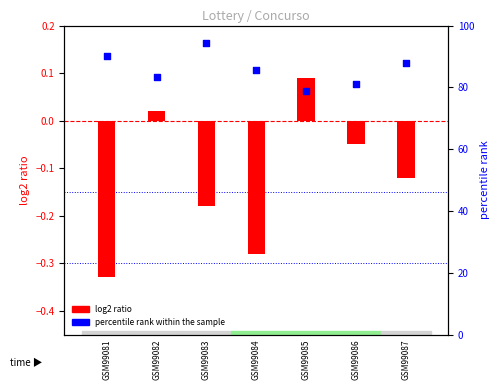

At which category is the sum across all series the highest?

GSM99083